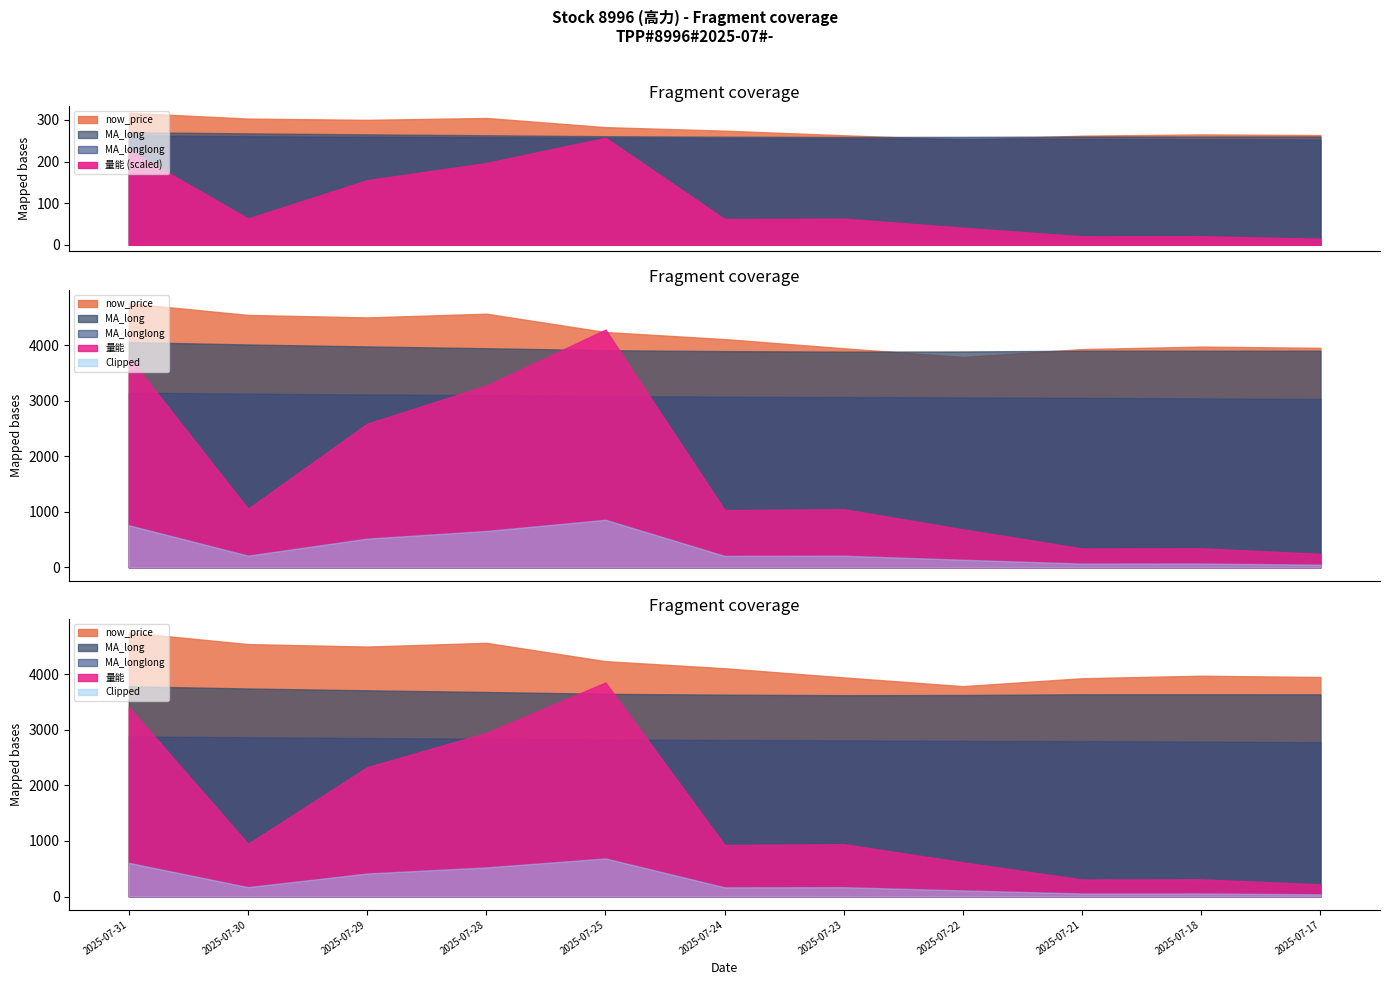

What is the difference between the second highest and second lowest values in the MA_longlong series?

7.1